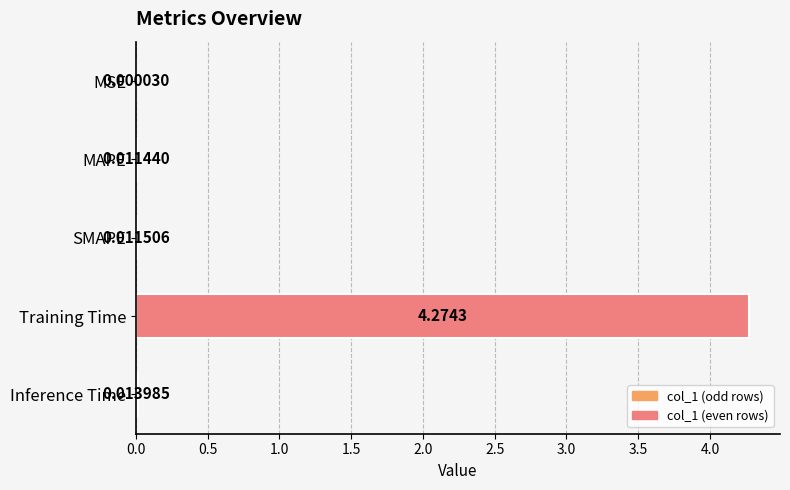

Which has a higher value, MAPE or Inference Time?

Inference Time